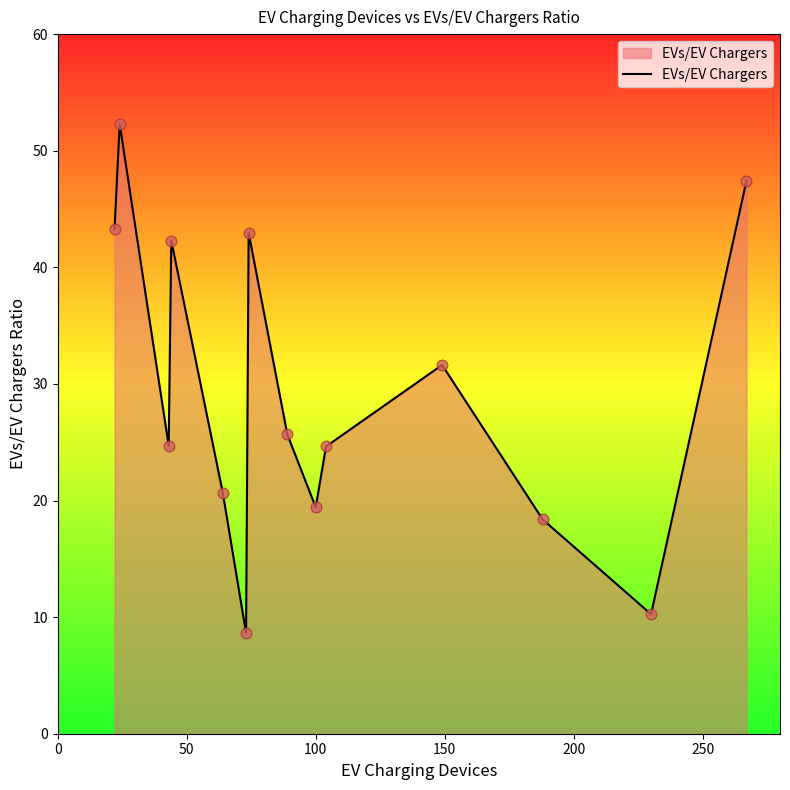

What is the greatest value displayed?

52.3